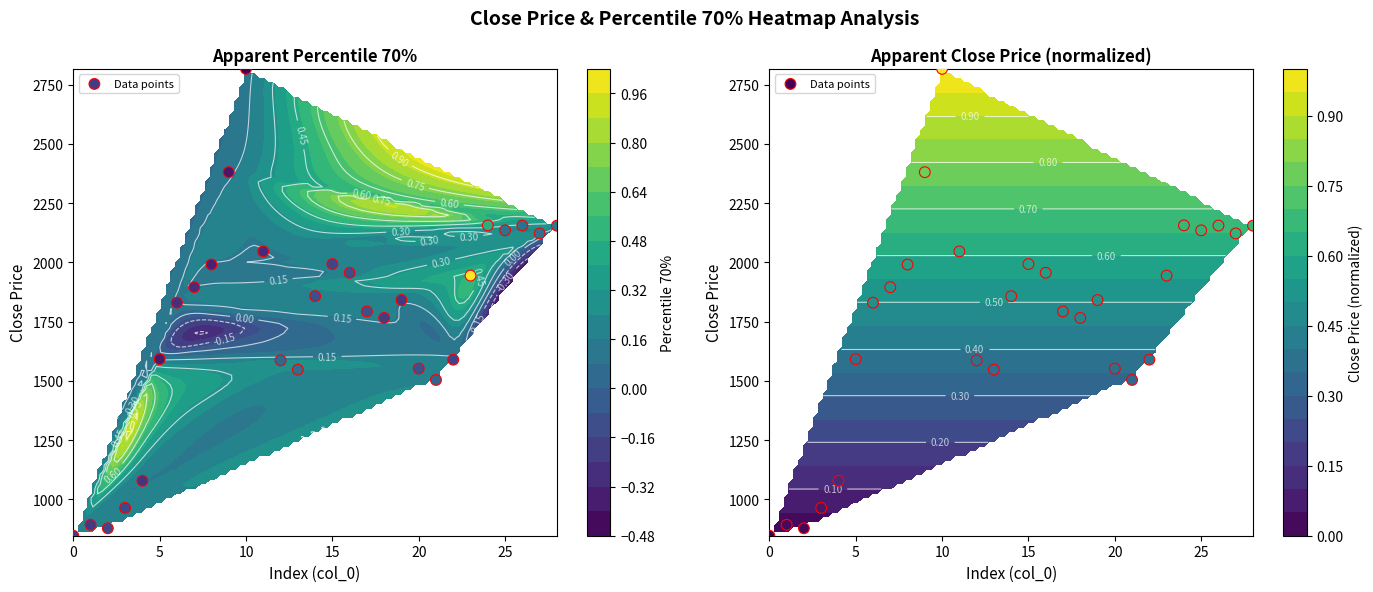

Reading right to left, list all the values displayed in this chart.

2155.2	2122.6	2155.7	2135.5	2156.5	1944.6	1589.8	1504.2	1552.4	1841.4	1766.0	1793.2	1956.6	1993.3	1857.7	1547.8	1587.1	2046.6	2816.9	2380.9	1991.3	1895.7	1830.3	1592.0	1078.9	964.4	878.4	892.9	847.0